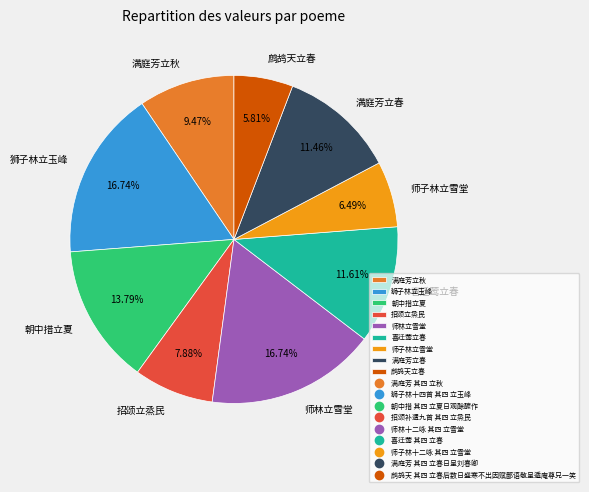

What is the smallest slice in the pie chart?

鹧鸪天立春